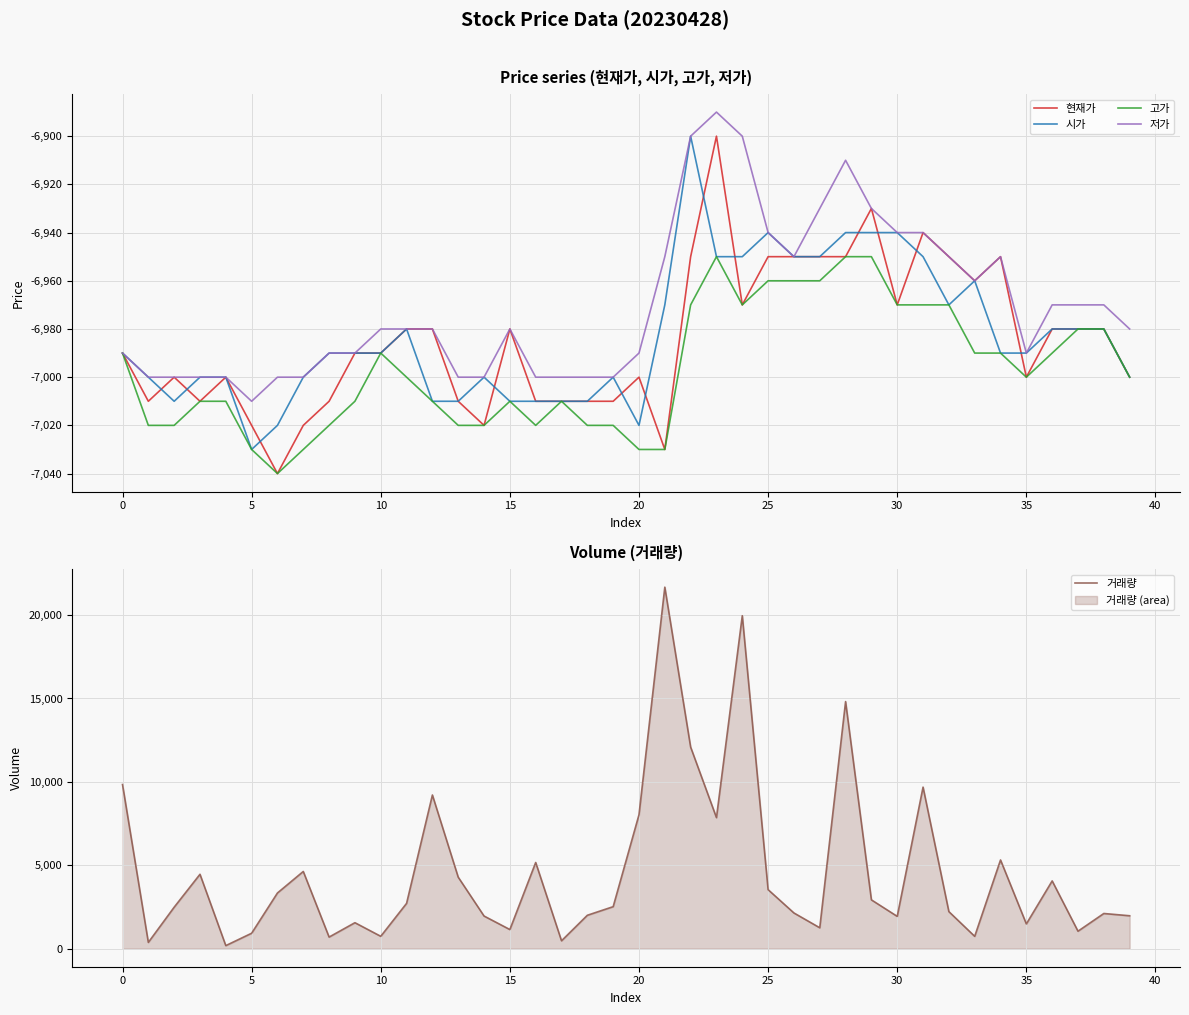

How many interior local valleys does the 시가 series have?

4